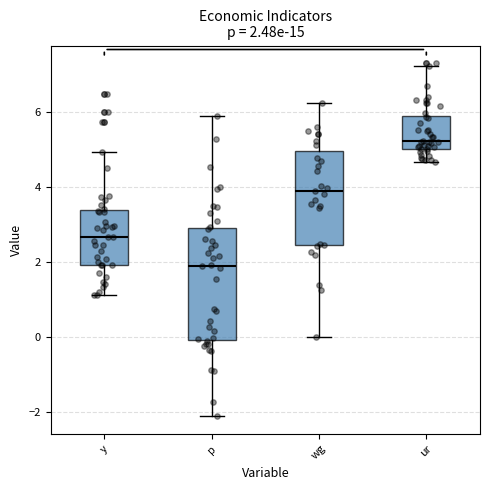

Which box has the lowest median line?

p